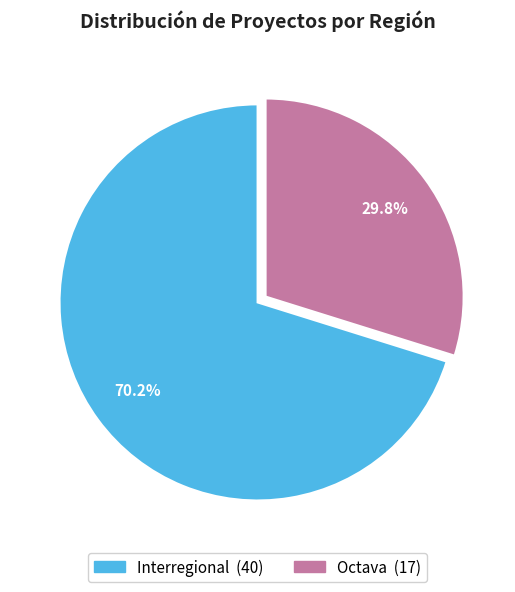

To the nearest percent, what is the average slice percentage?

50%